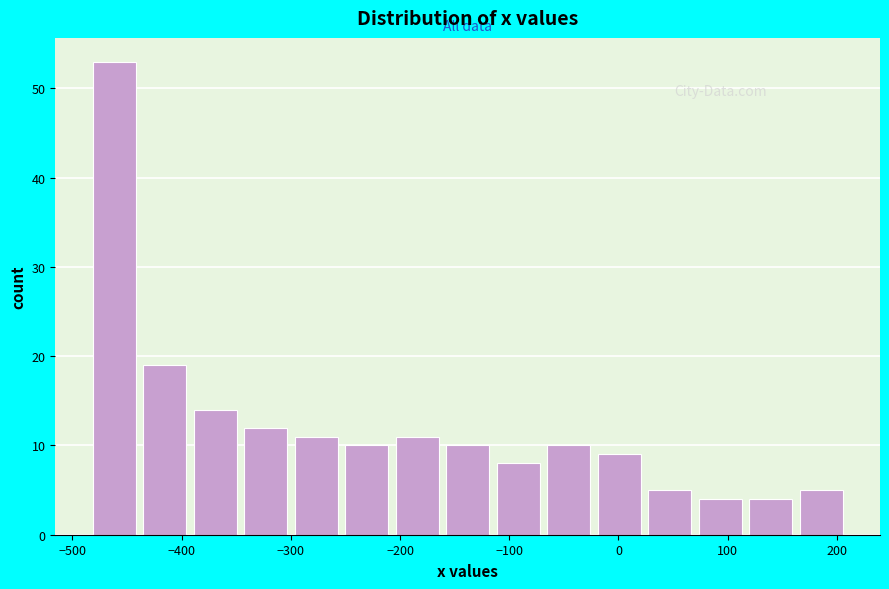

Reading left to right, list every bar in this chart as the range it spans on the x-axis followed by its height. Neither the bar edges nor the heights are printed on the chart, so give them approximately, as read against the axes.

-480 to -440: 53
-440 to -390: 19
-390 to -350: 14
-350 to -300: 12
-300 to -250: 11
-250 to -210: 10
-210 to -160: 11
-160 to -110: 10
-110 to -70: 8
-70 to -20: 10
-20 to 20: 9
20 to 70: 5
70 to 120: 4
120 to 160: 4
160 to 210: 5